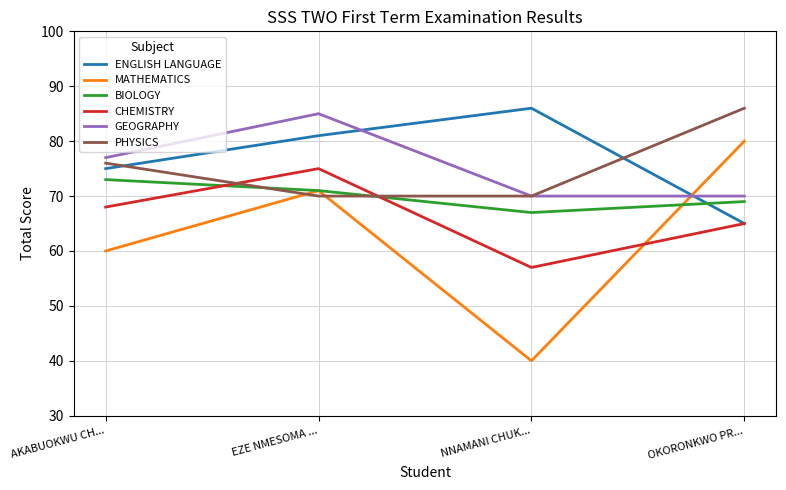

True or false: PHYSICS and ENGLISH LANGUAGE intersect in this chart.

True